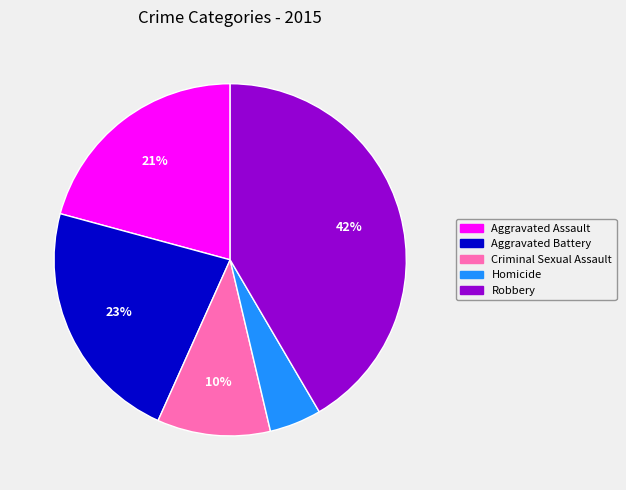

What percentage is the Criminal Sexual Assault slice, to the nearest percent?

10%